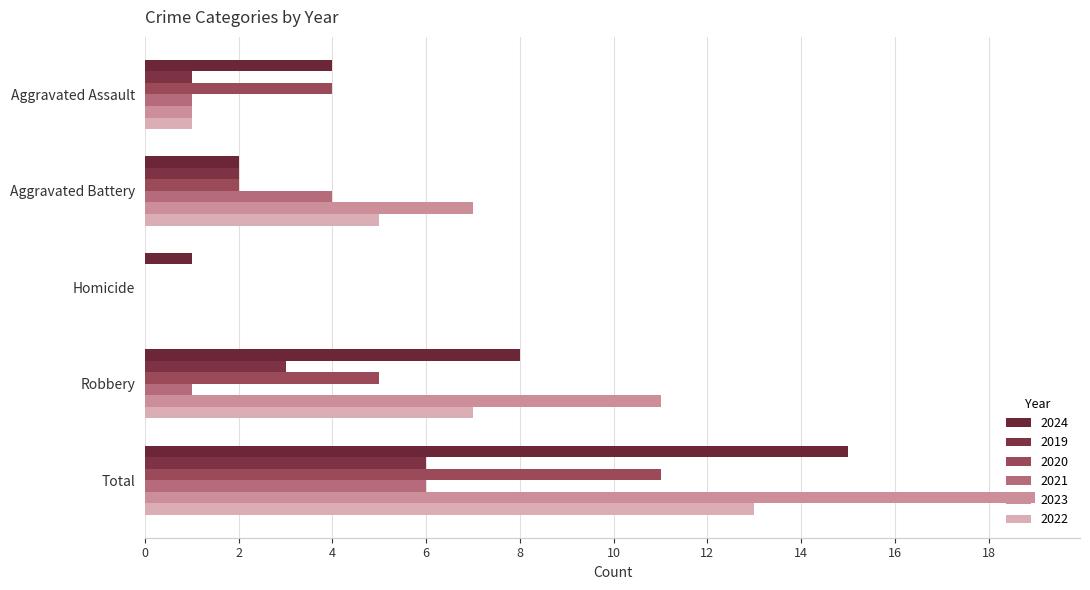

How many positive values does the 2019 series have?

4